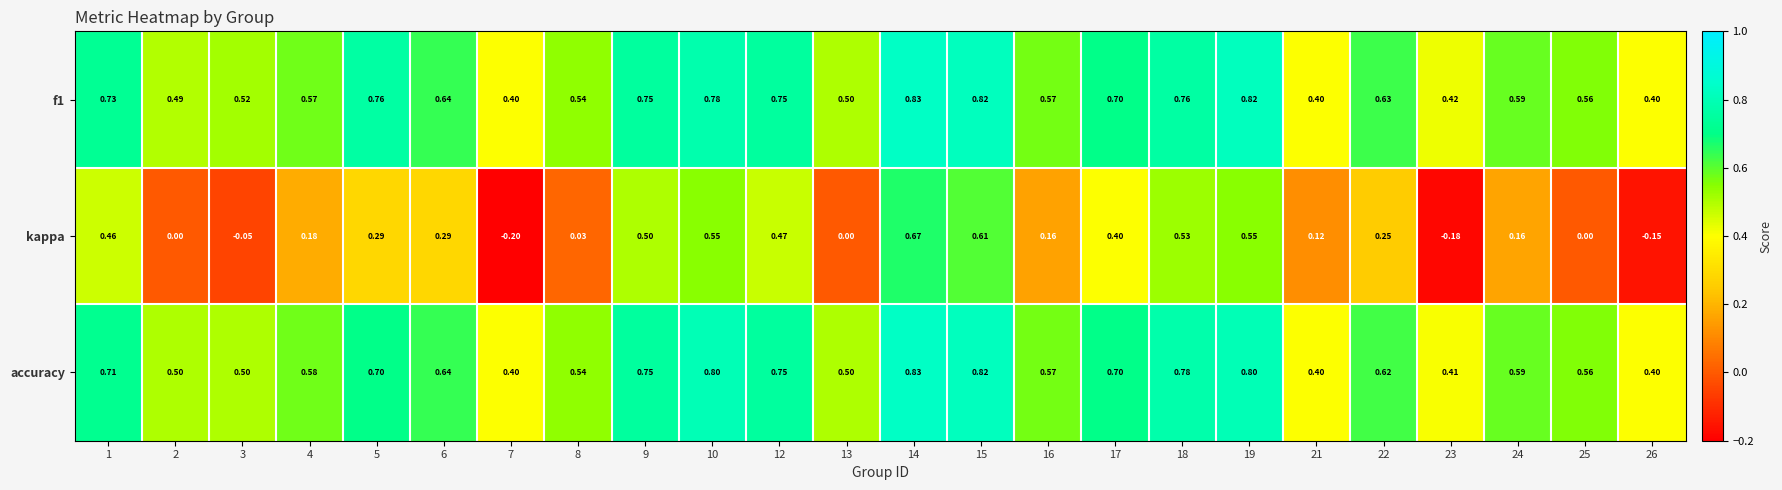

Which series has the largest range (max minus min)?

kappa